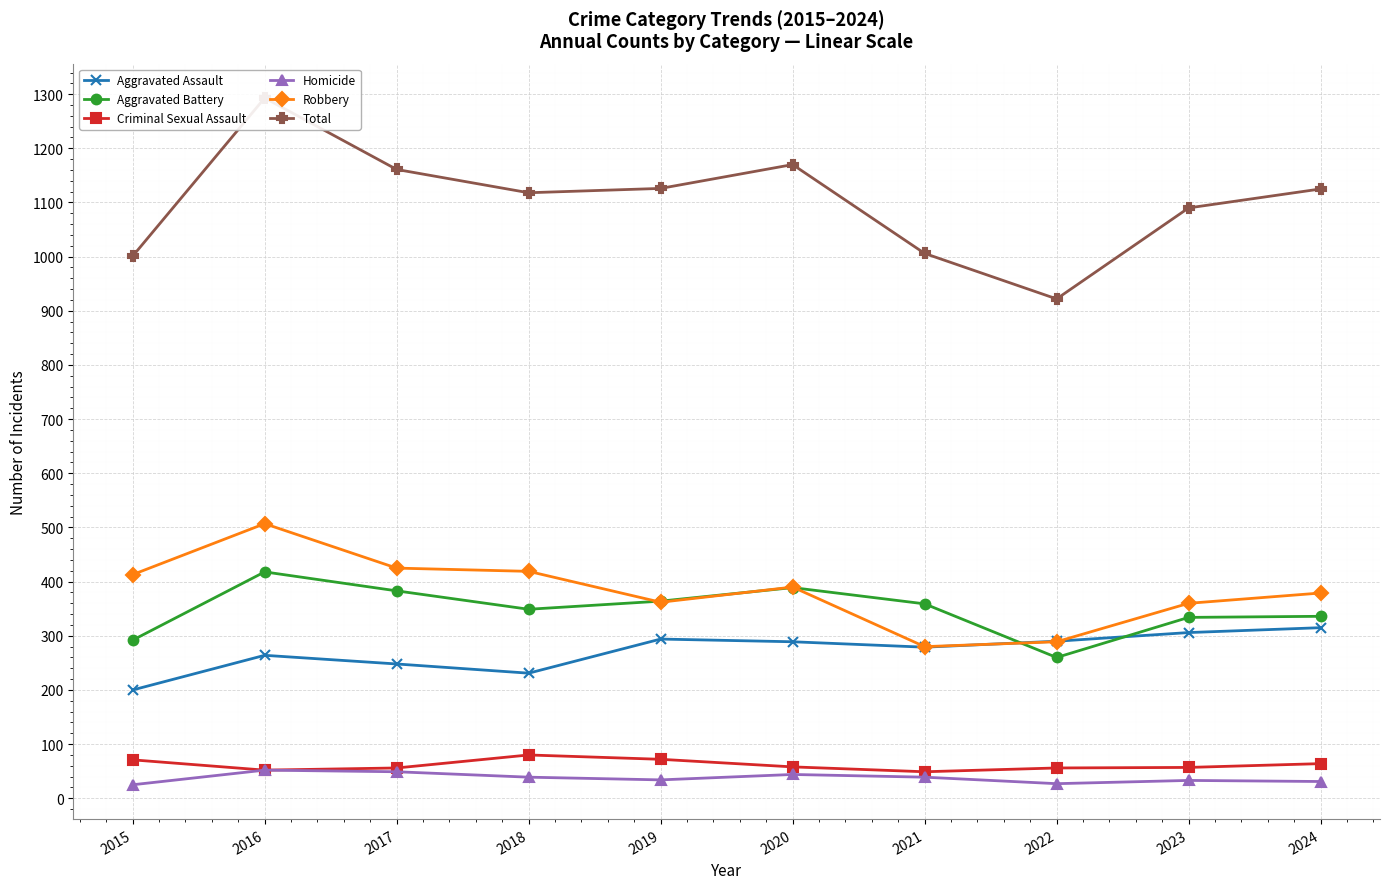

The Aggravated Assault series shows 371 at 2021. True or false?

False